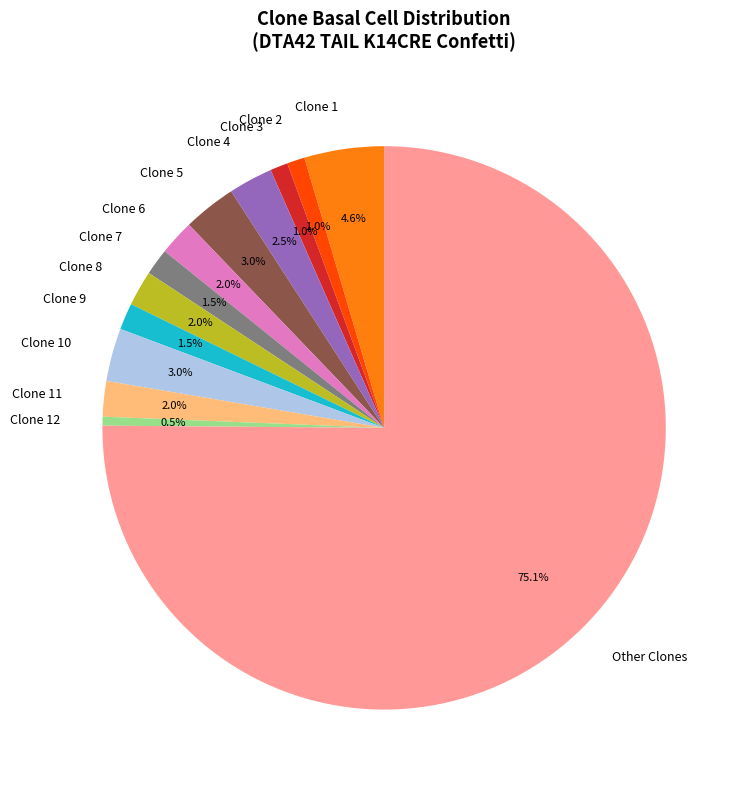

Do Other Clones and Clone 1 together represent more than half of the pie?

Yes